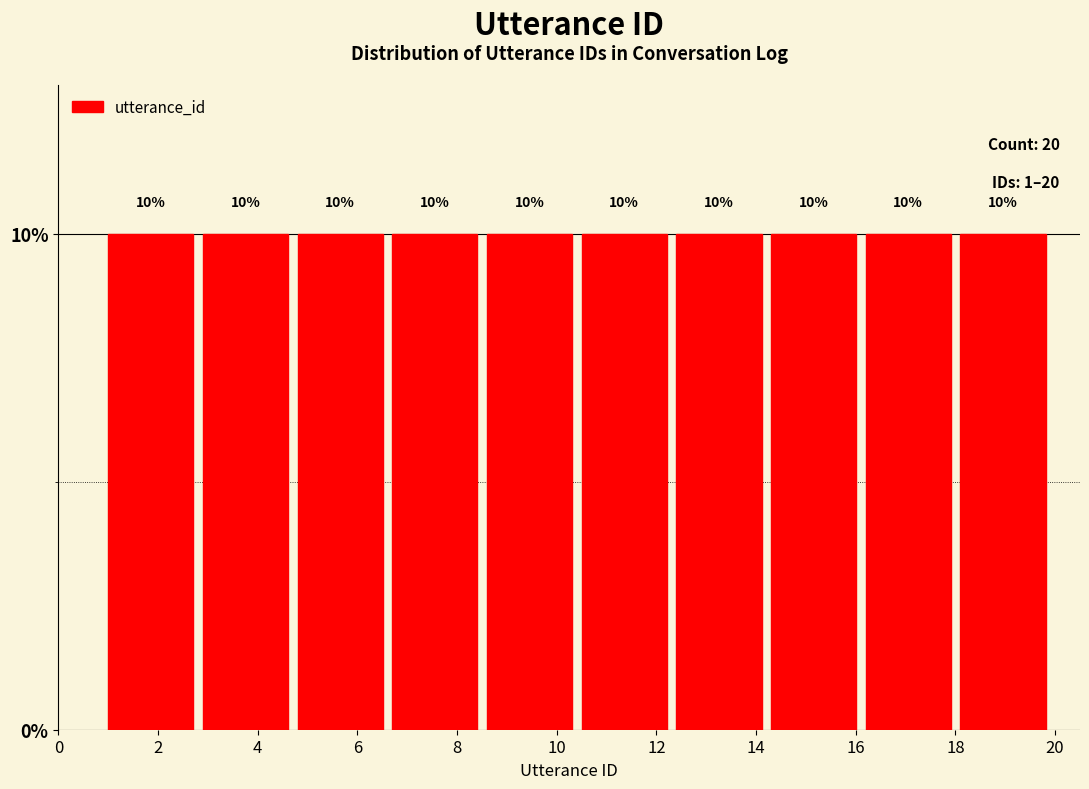

Reading left to right, transcribe this chart: for each bar, give the range it covers on the x-axis and its height. The bar edges are not printed on the chart, so give them approximately, as read against the axis.

1.0 to 2.9: 10
2.9 to 4.8: 10
4.8 to 6.7: 10
6.7 to 8.6: 10
8.6 to 10.5: 10
10.5 to 12.4: 10
12.4 to 14.3: 10
14.3 to 16.2: 10
16.2 to 18.1: 10
18.1 to 20.0: 10